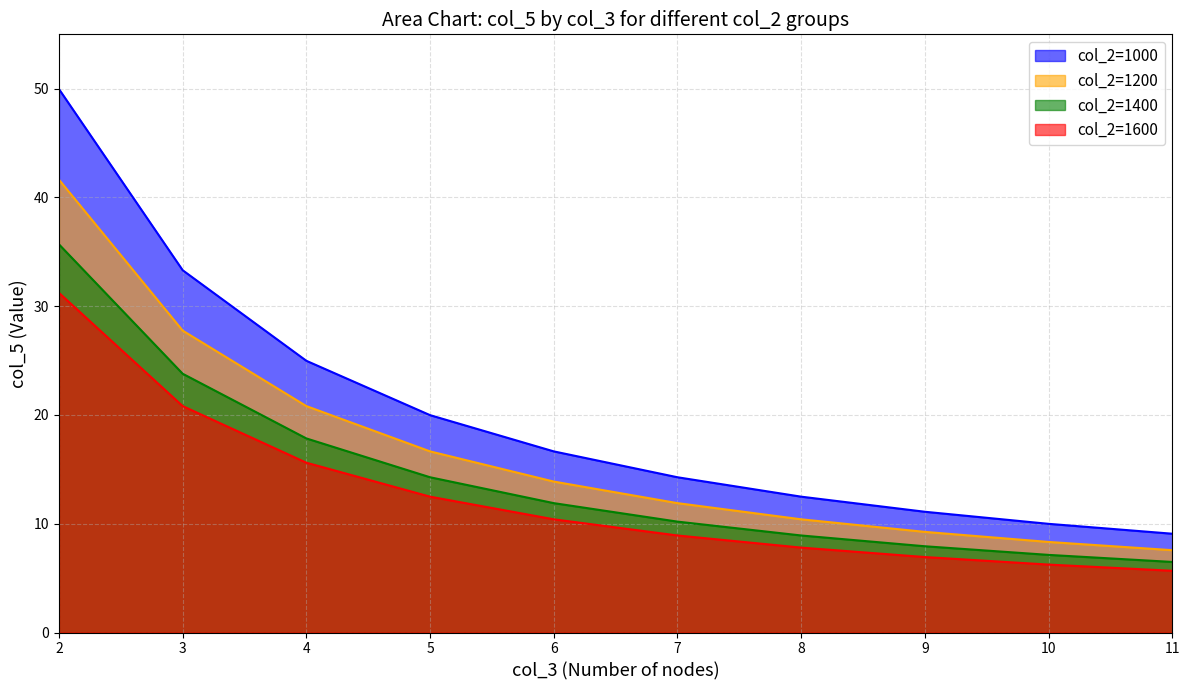

True or false: col_2=1600 and col_2=1000 intersect in this chart.

False